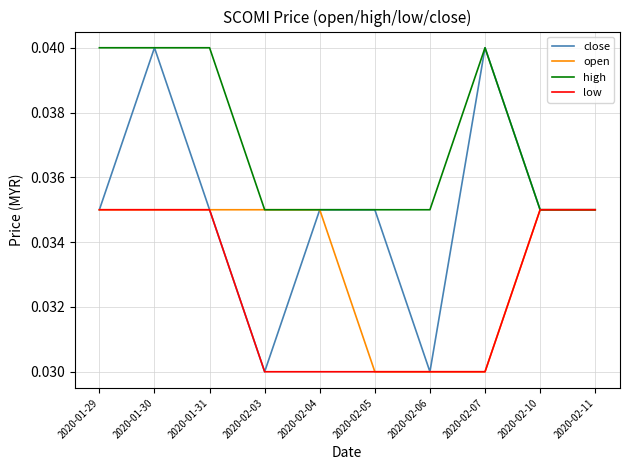

How many lines are shown in the chart?

4